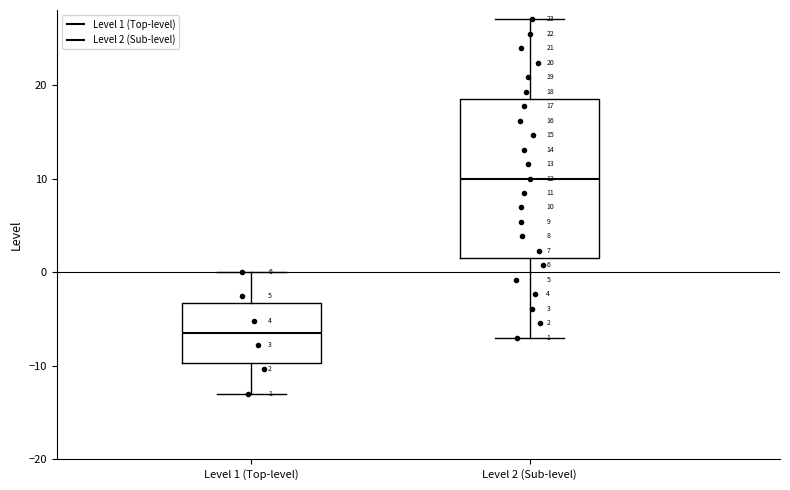

Which box's median line is the highest?

Level 2 (Sub-level)